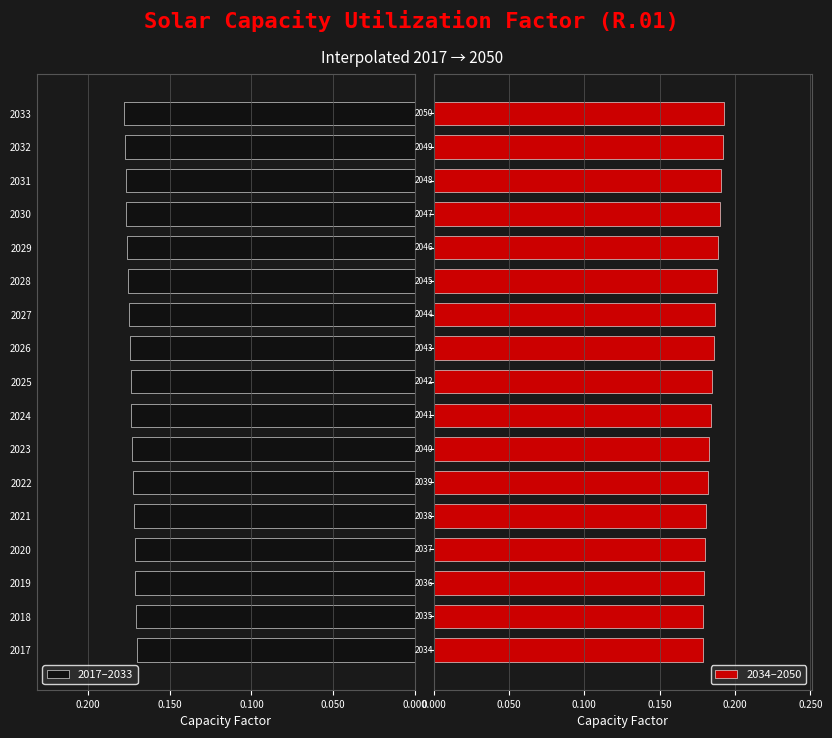

Reading left to right, transcribe all the data shown in this chart.

2017–2033: 0.2	0.2	0.2	0.2	0.2	0.2	0.2	0.2	0.2	0.2	0.2	0.2	0.2	0.2	0.2	0.2	0.2
2034–2050: 0.2	0.2	0.2	0.2	0.2	0.2	0.2	0.2	0.2	0.2	0.2	0.2	0.2	0.2	0.2	0.2	0.2